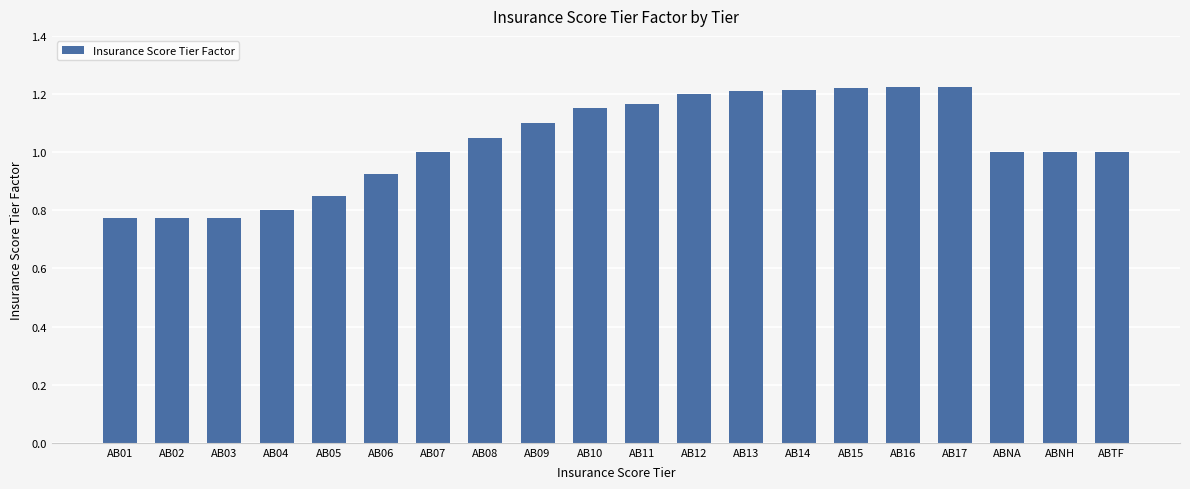

Does the chart contain stacked bars?

No